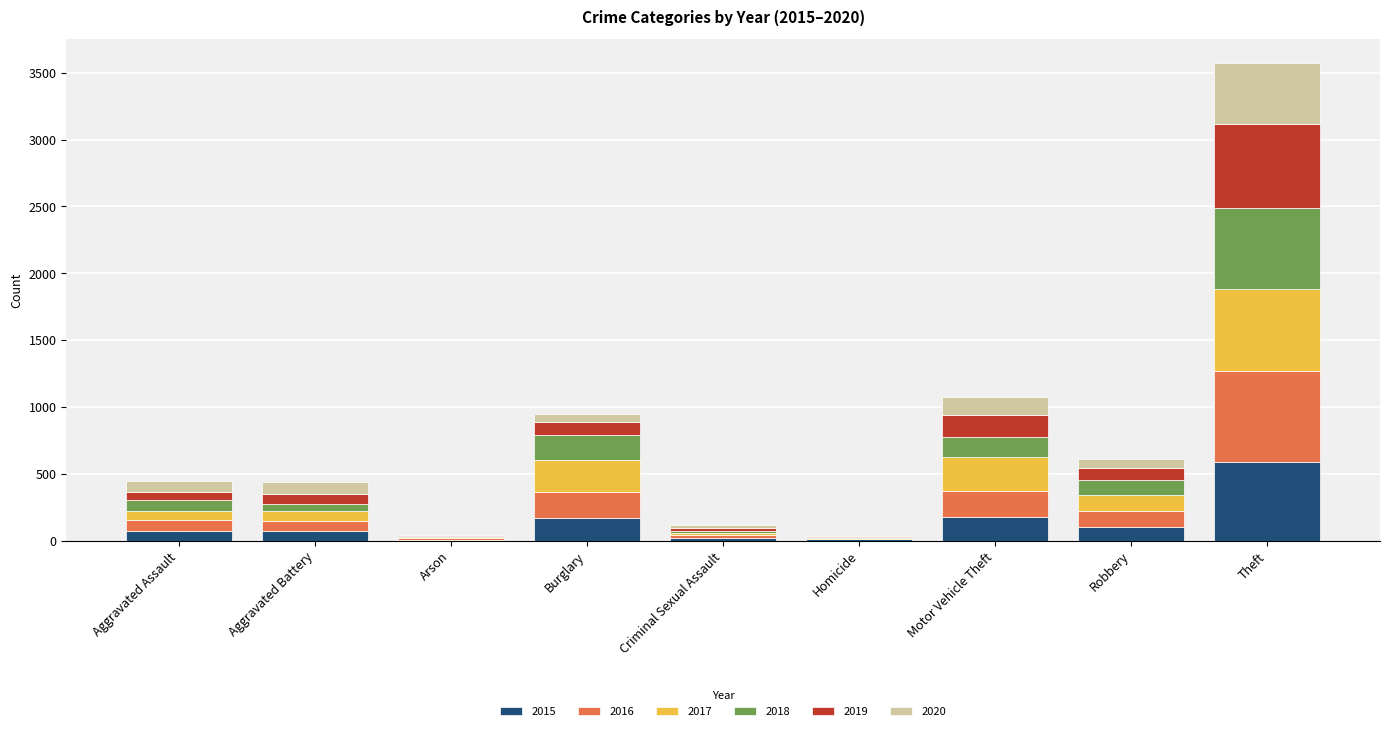

Are the bars grouped side by side (vs. stacked)?

No